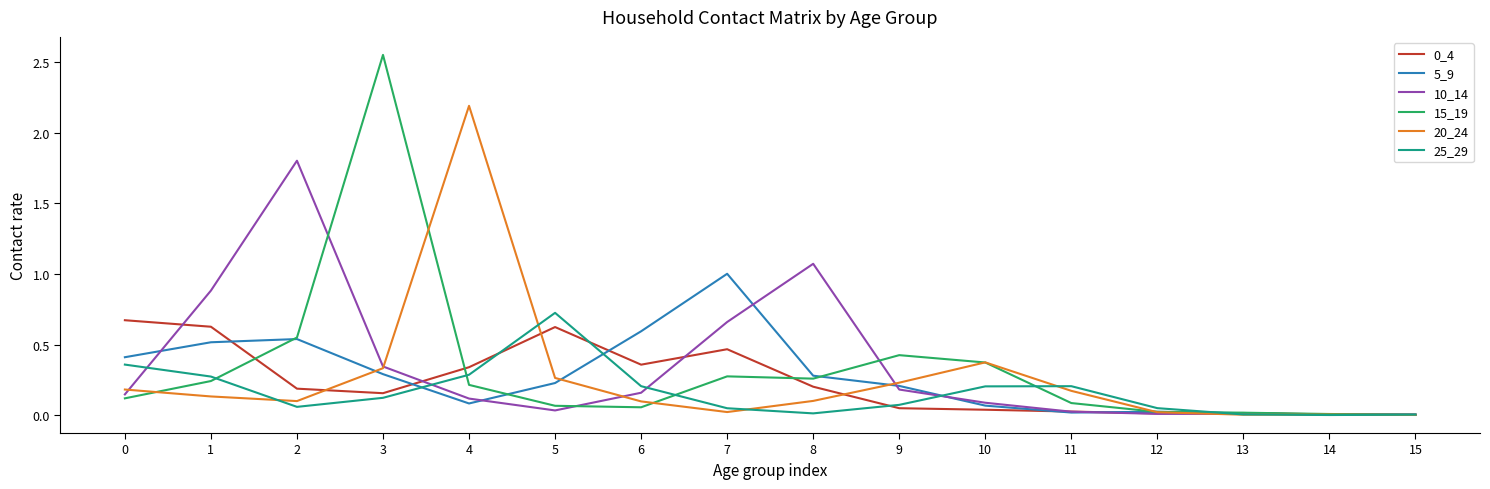

Is it true that 0_4 equals 0.2 at 2?

True